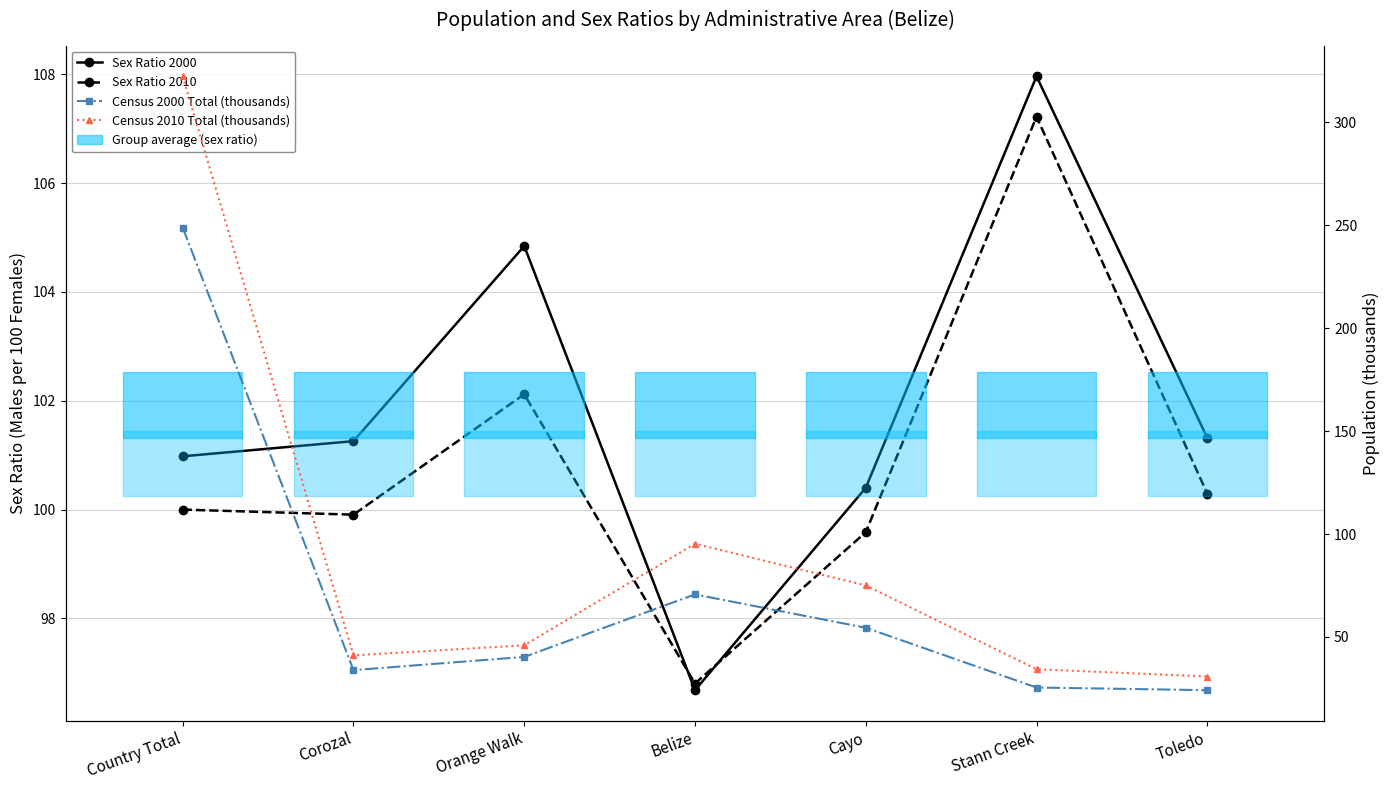

What is the total value across all series at Country Total?

772.3